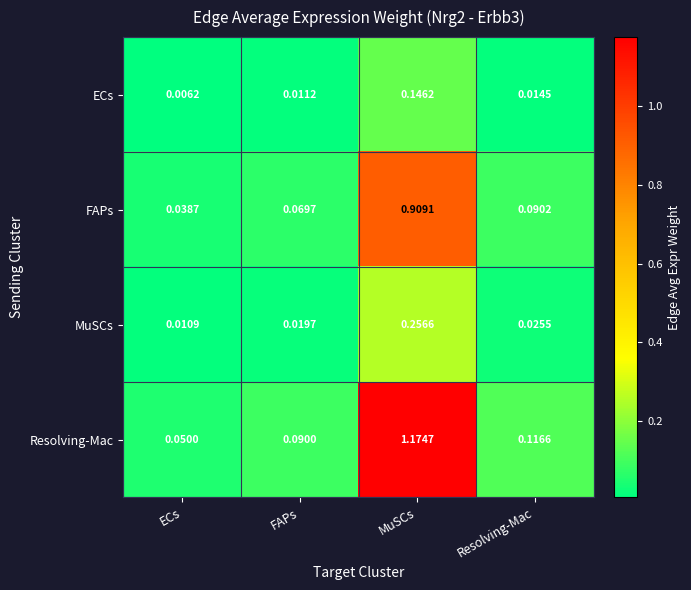

Which series has the largest range (max minus min)?

Resolving-Mac